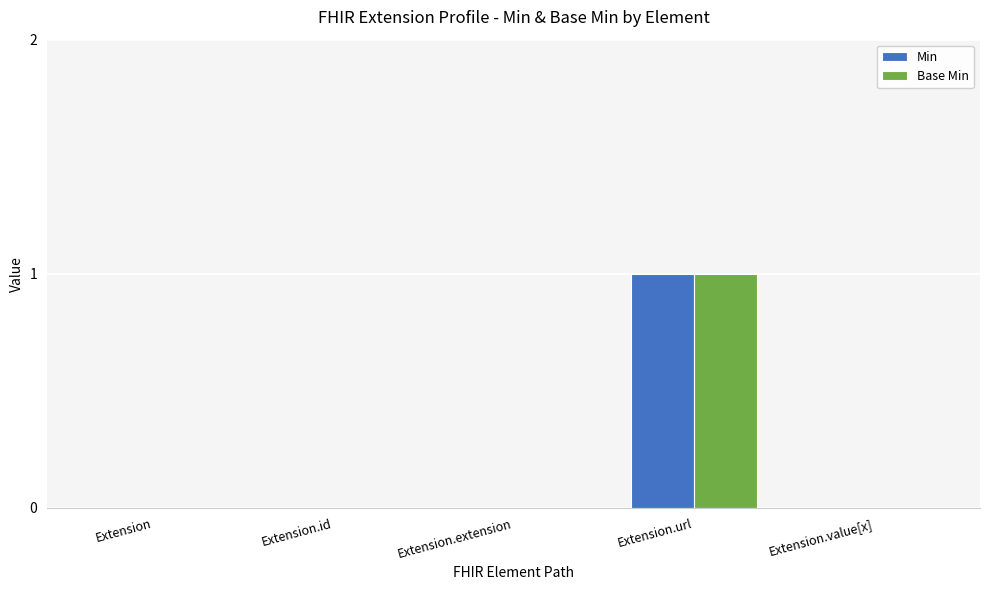

The Base Min series shows 0 at Extension.extension. True or false?

True